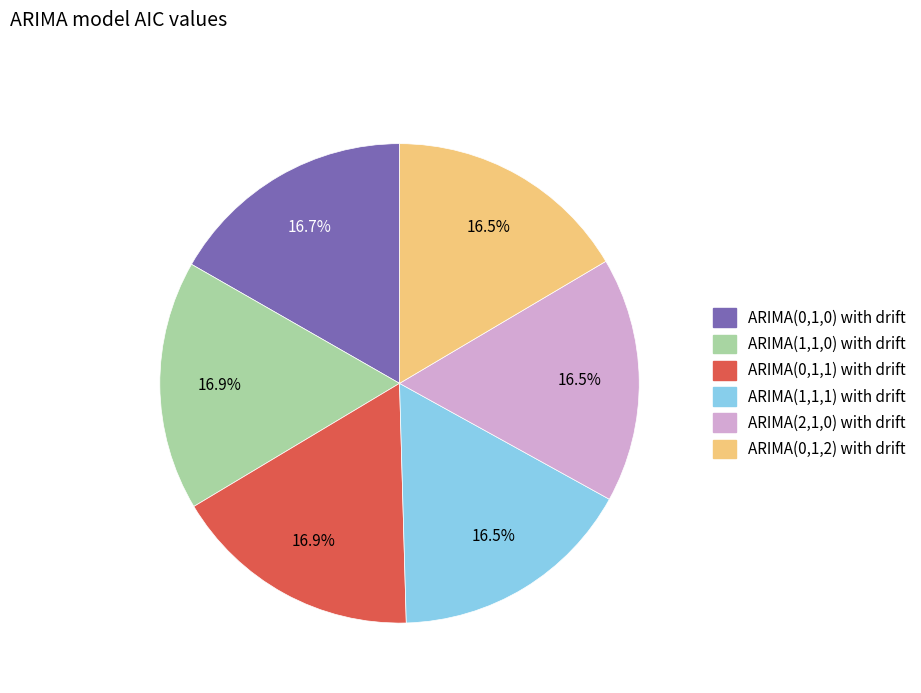

Combined, what portion of the pie is ARIMA(0,1,2) with drift and ARIMA(1,1,0) with drift?

33.4%